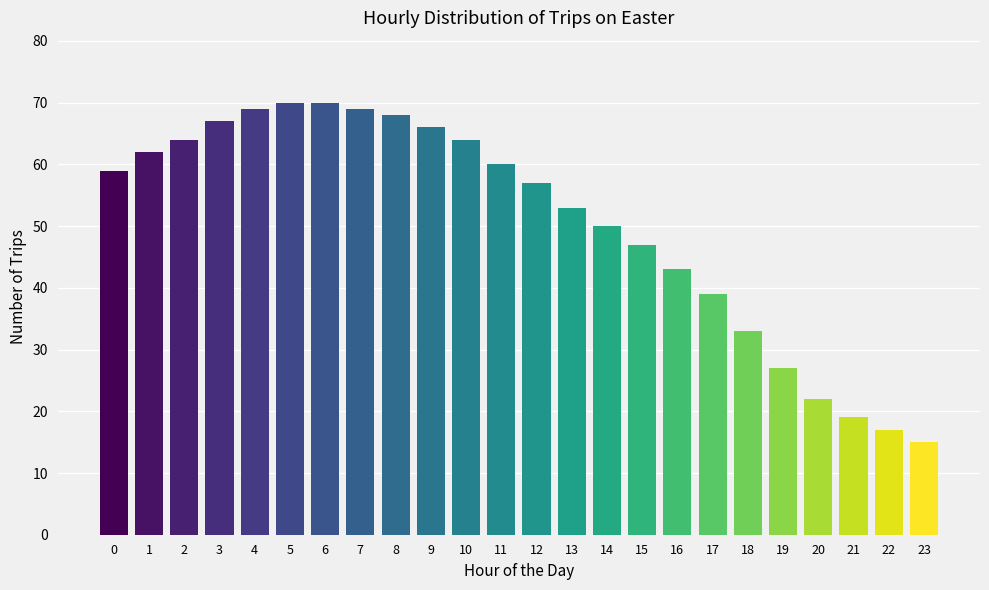

Reading right to left, what are all the values shown in this chart?

23=15	22=17	21=19	20=22	19=27	18=33	17=39	16=43	15=47	14=50	13=53	12=57	11=60	10=64	9=66	8=68	7=69	6=70	5=70	4=69	3=67	2=64	1=62	0=59